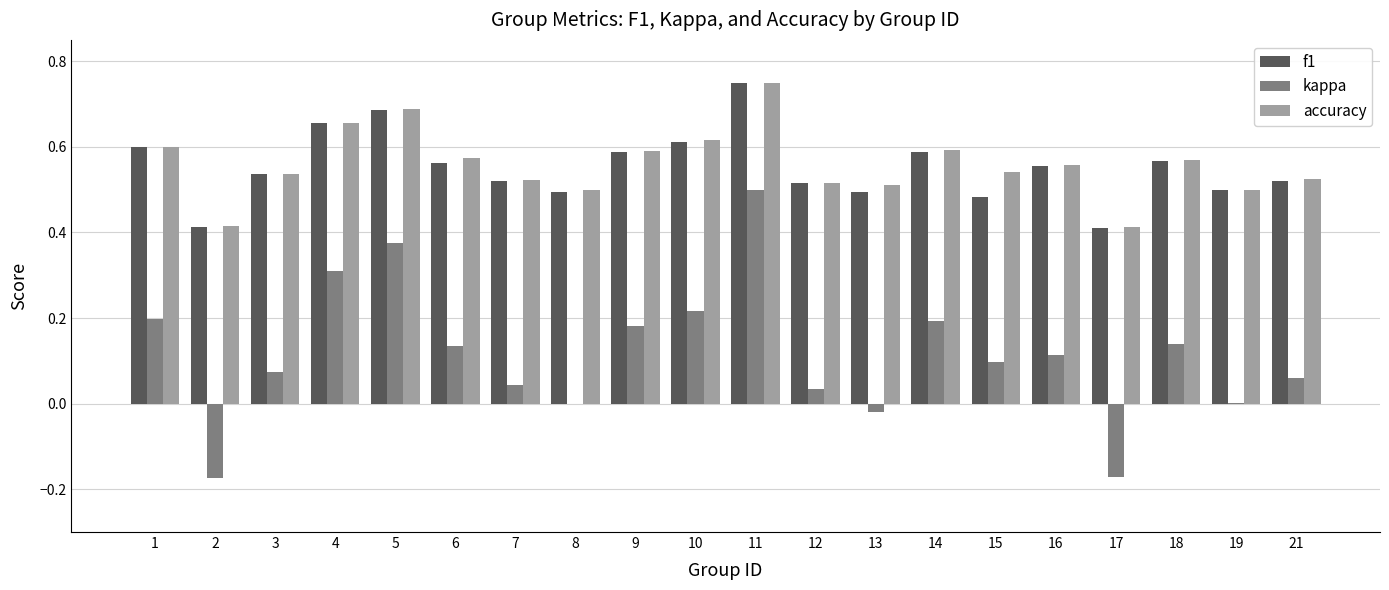

At which category is the sum across all series the highest?

11